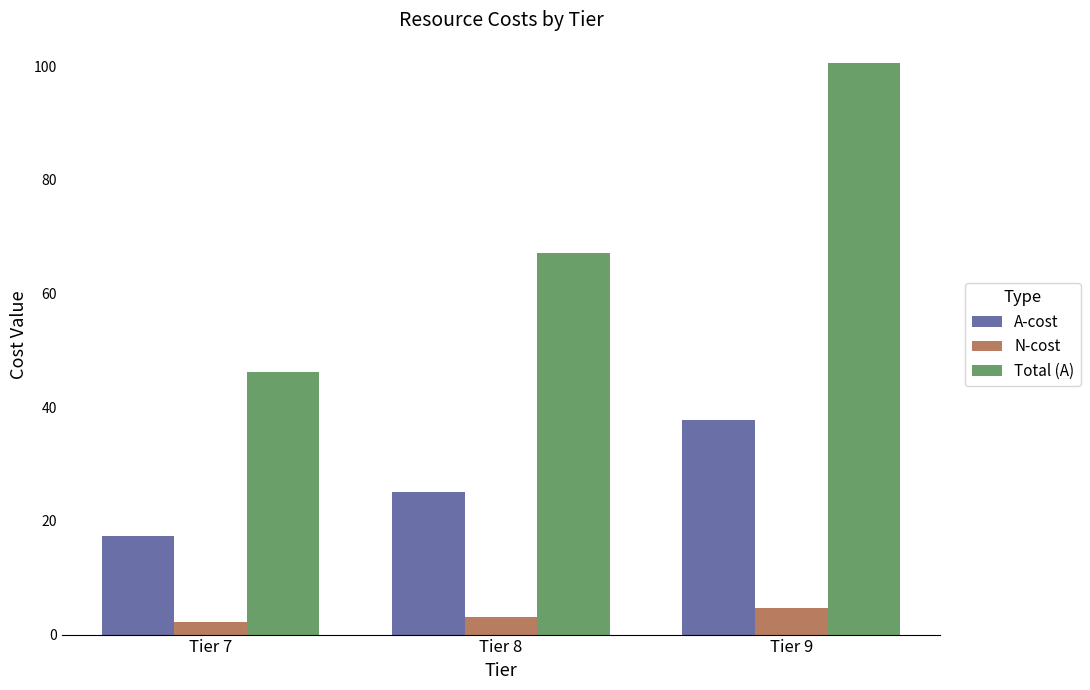

How many data points in Total (A) are above 67?

2